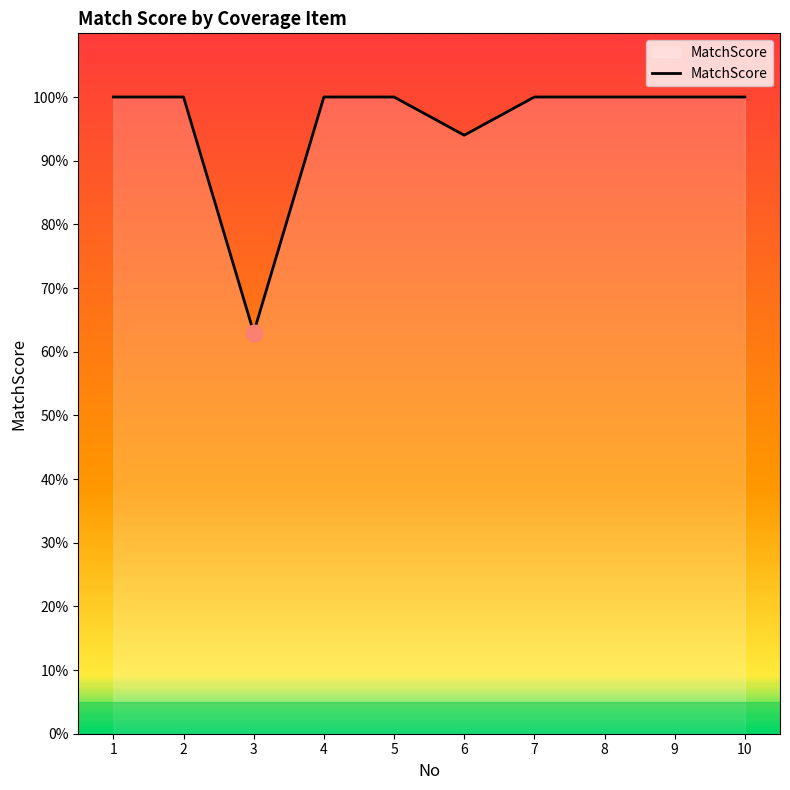

Which has a higher value, 6 or 9?

9